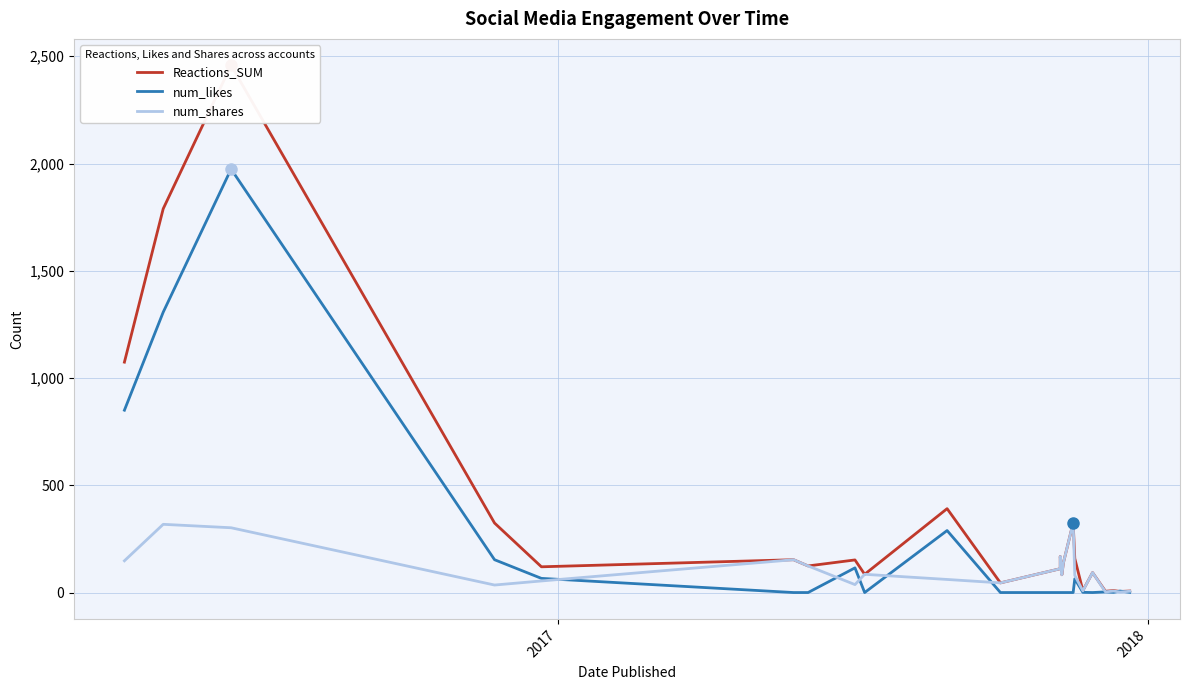

What is the label of the 22nd point from the right?

2017